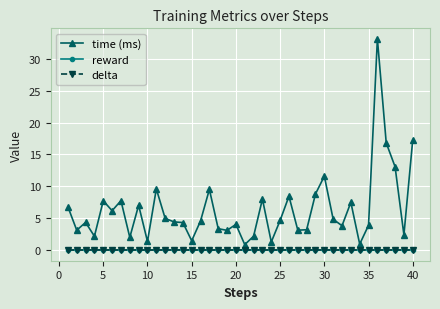

True or false: time (ms) and delta cross at least once.

False